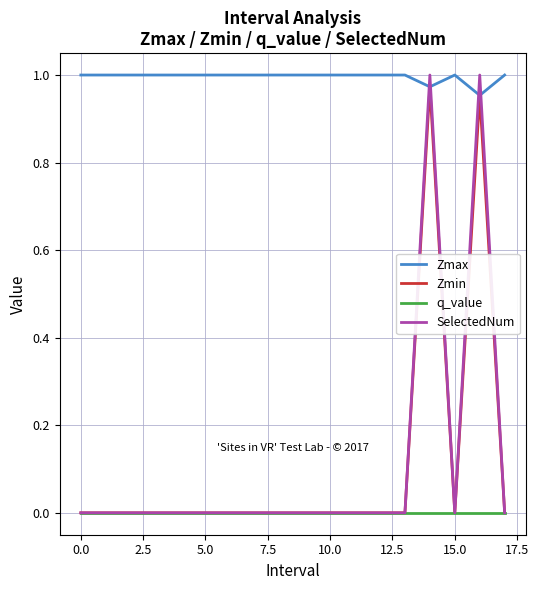

Which series has the widest spread of values?

SelectedNum